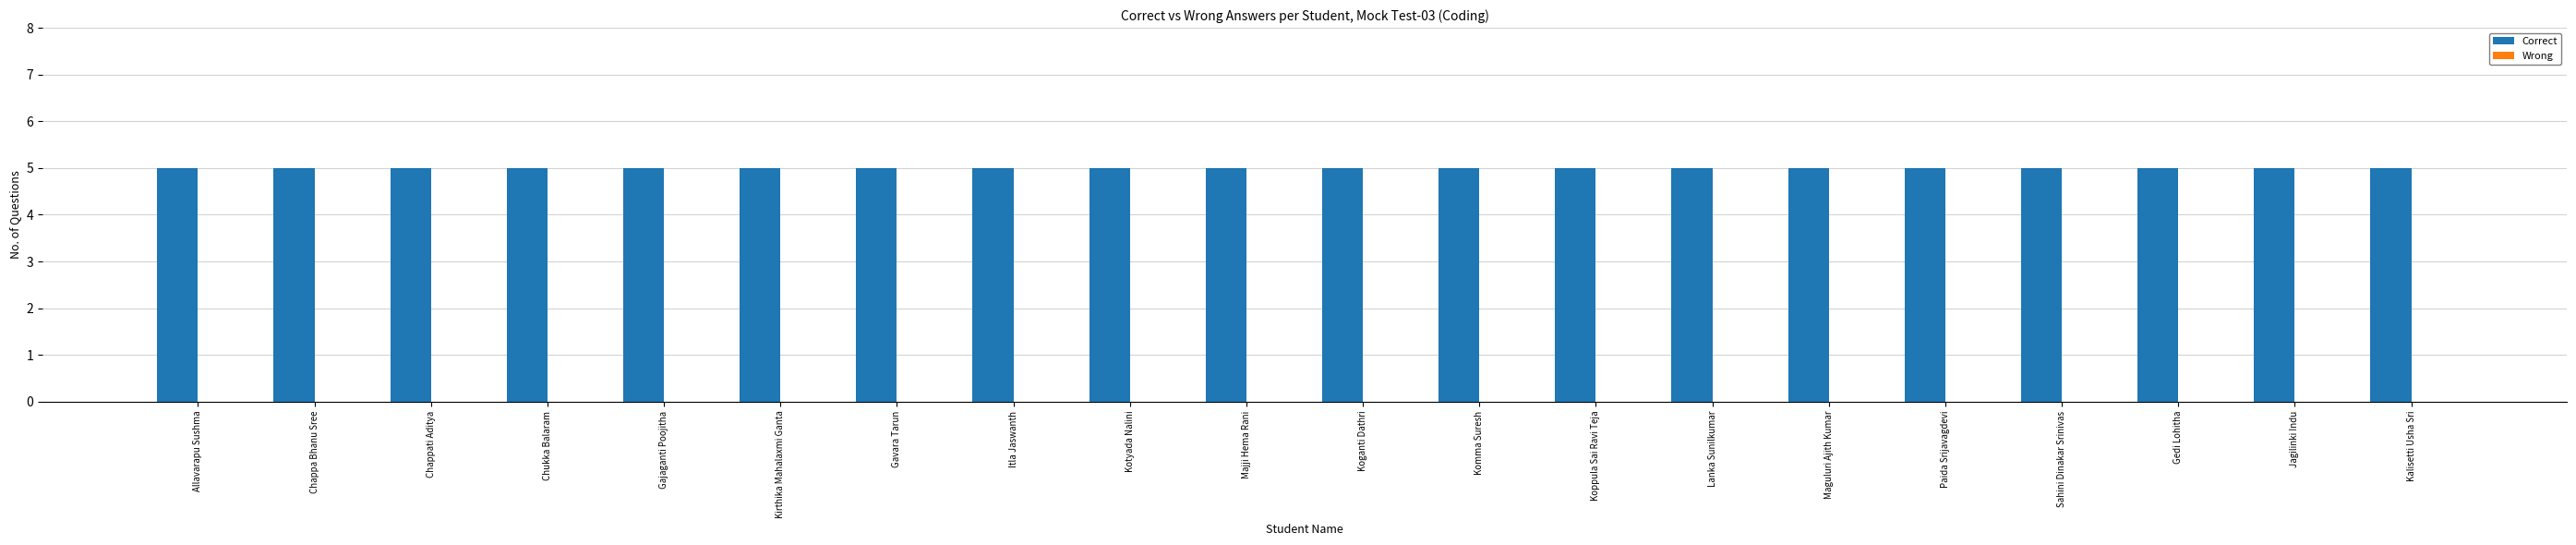

Count the number of categories in the chart.

20